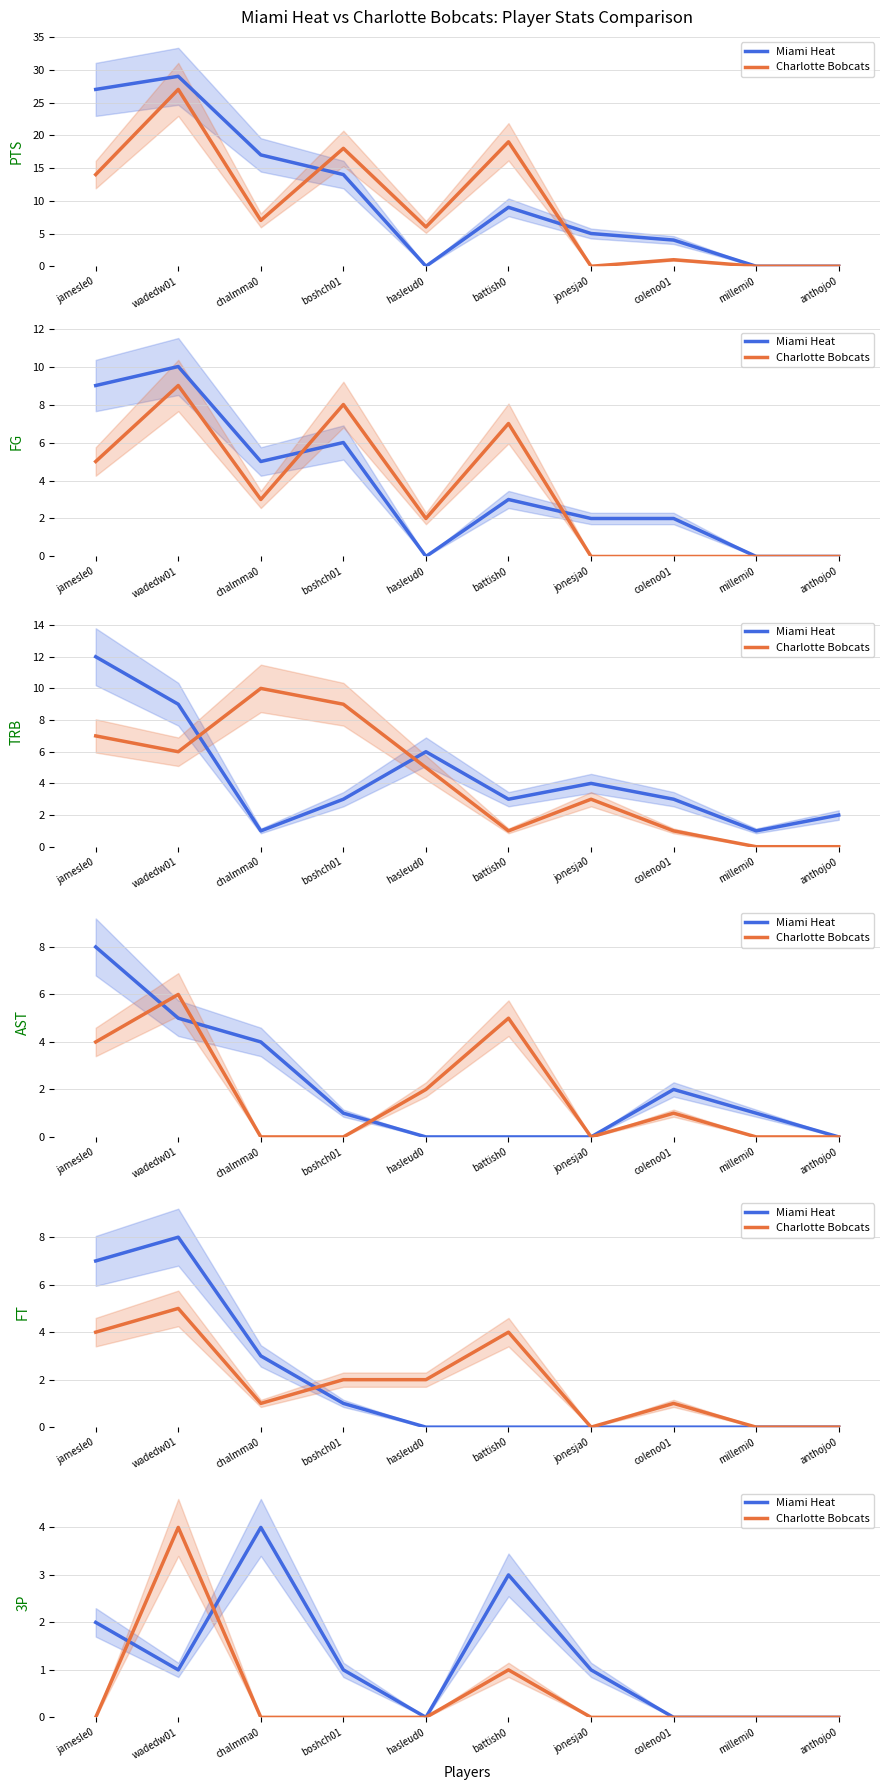

Reading right to left, what are all the values shown in this chart?

Miami Heat: anthojo0=0	millemi0=0	coleno01=0	jonesja0=1	battish0=3	hasleud0=0	boshch01=1	chalmma0=4	wadedw01=1	jamesle0=2
Charlotte Bobcats: anthojo0=0	millemi0=0	coleno01=0	jonesja0=0	battish0=1	hasleud0=0	boshch01=0	chalmma0=0	wadedw01=4	jamesle0=0